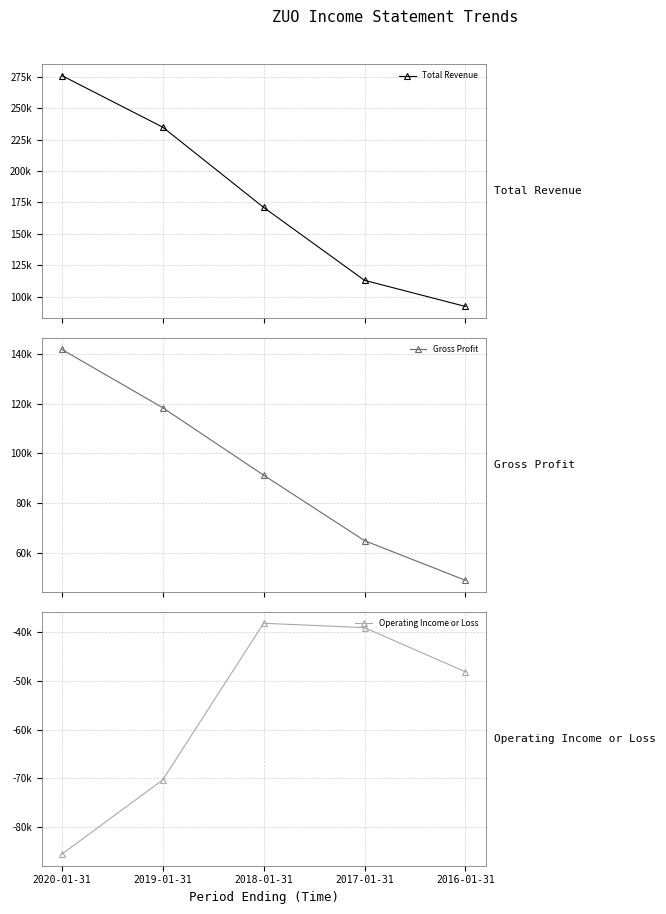

True or false: Operating Income or Loss has a value of -85700 at 2020-01-31.

True